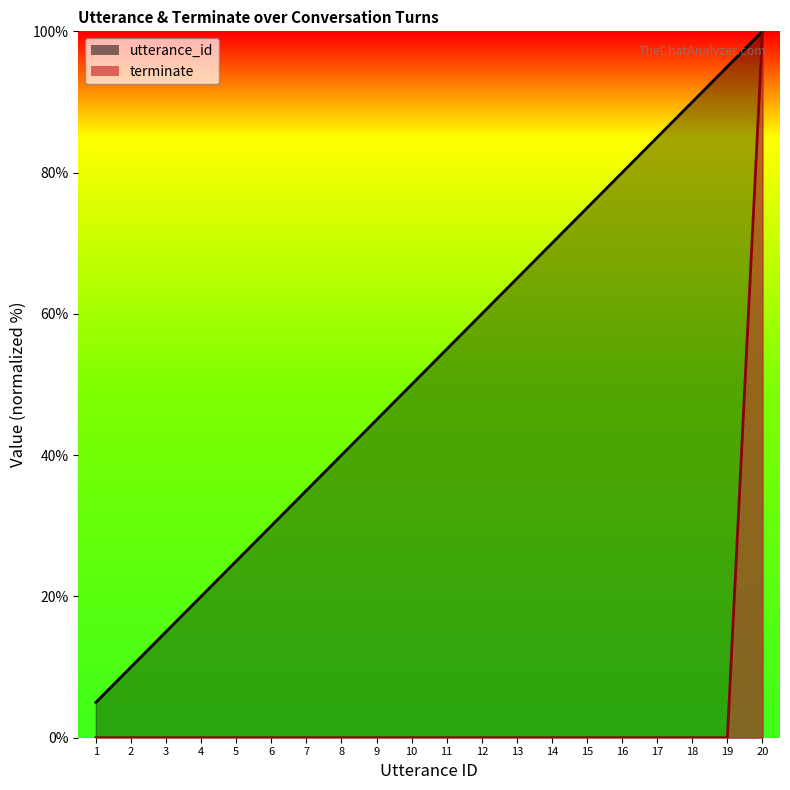

True or false: terminate has more than 0 interior local peaks.

False